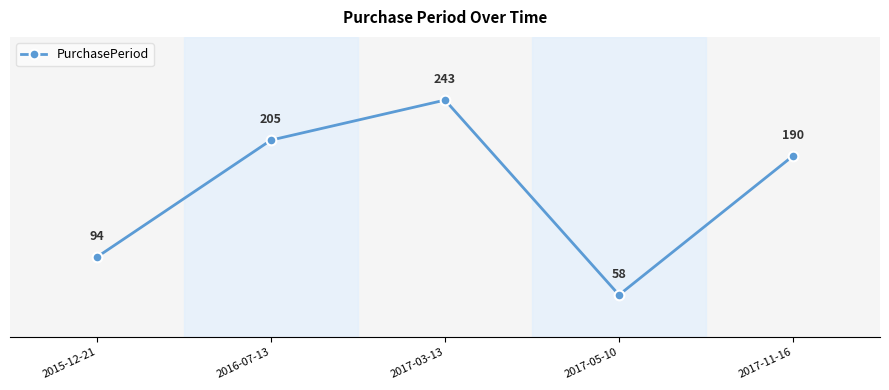

How many interior local peaks (higher than both neighbors) does the data have?

1